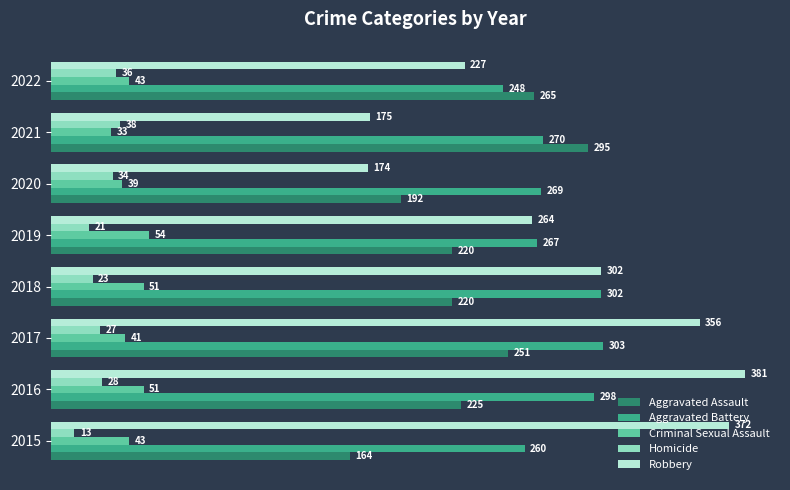

What value does the Criminal Sexual Assault series have at 2020, to the nearest 5?

40